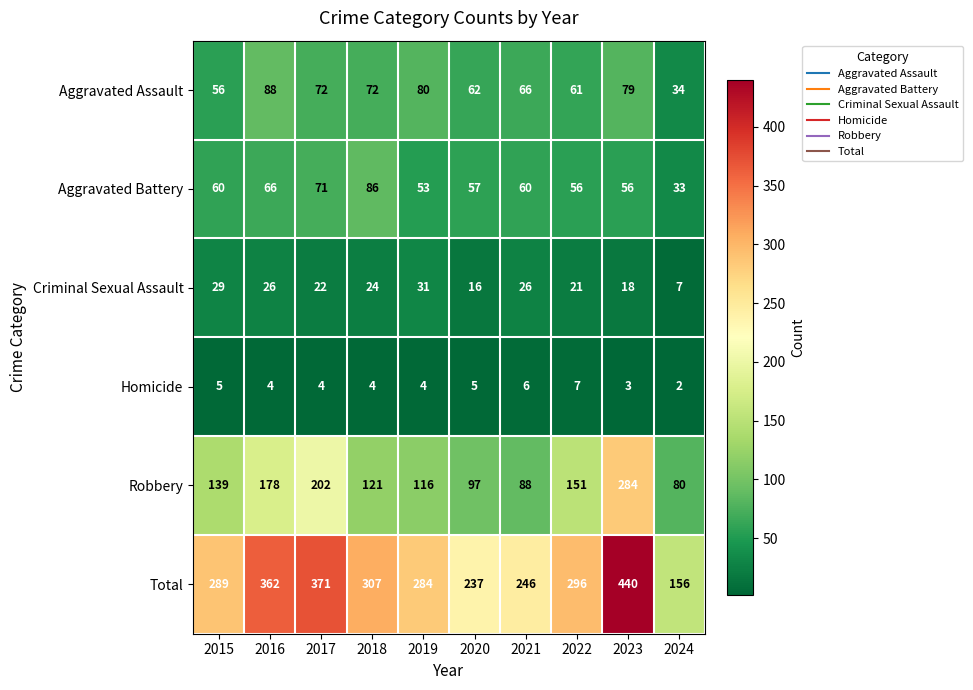

Rank the series by their maximum value, from highest to lowest.

Total, Robbery, Aggravated Assault, Aggravated Battery, Criminal Sexual Assault, Homicide